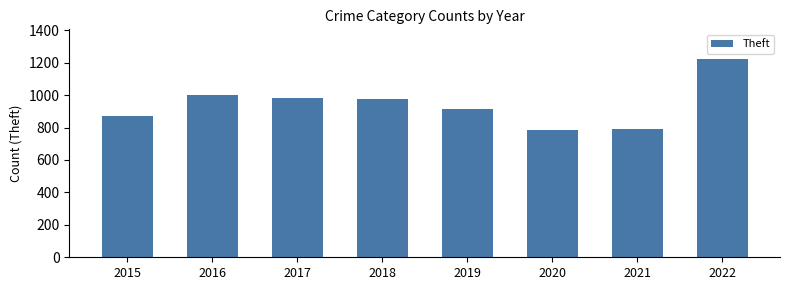

What is the maximum value shown in the chart?

1222